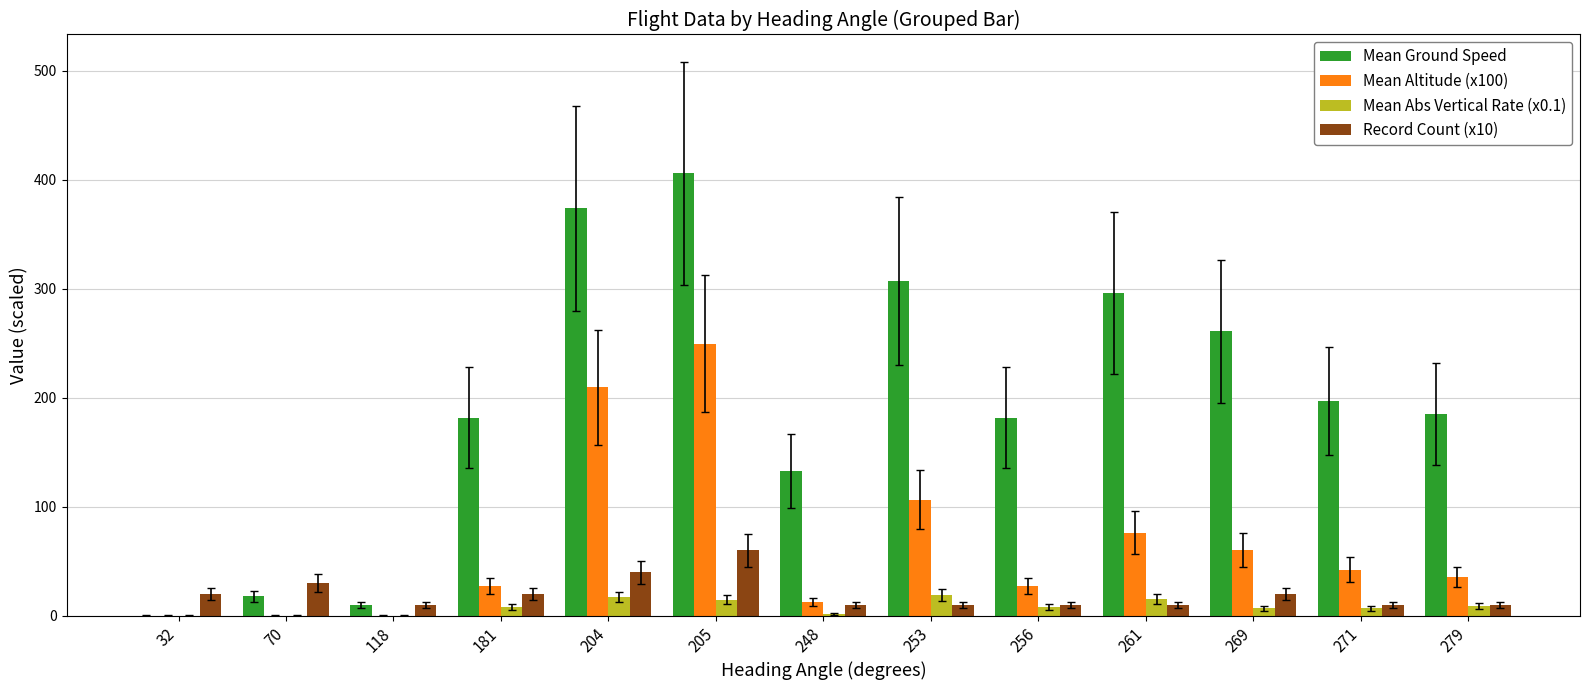

At which category is the sum across all series the highest?

205